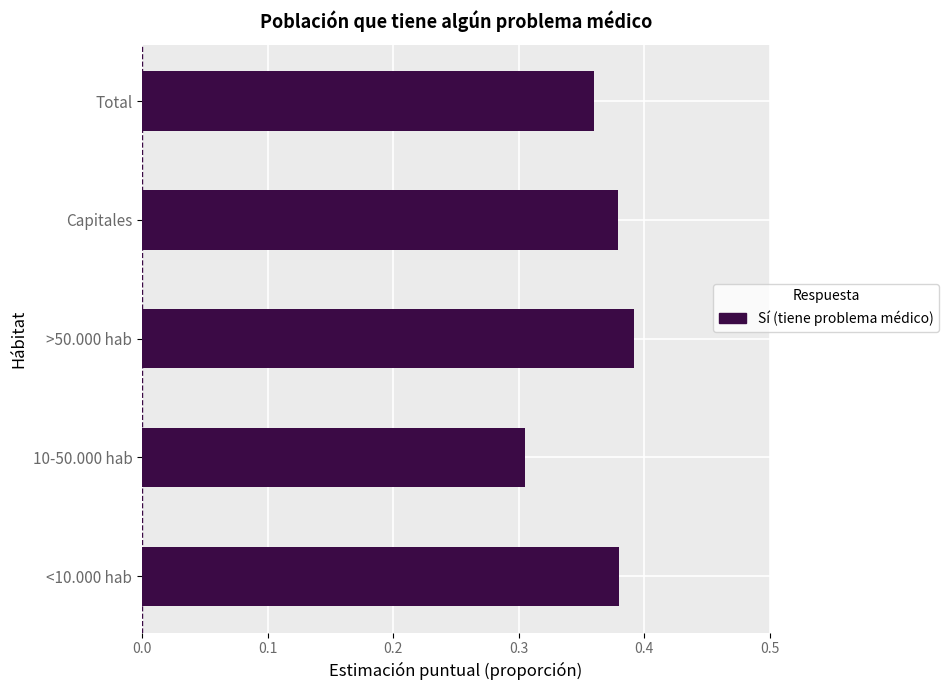

The chart shows a value of 0.2 at Capitales. True or false?

False